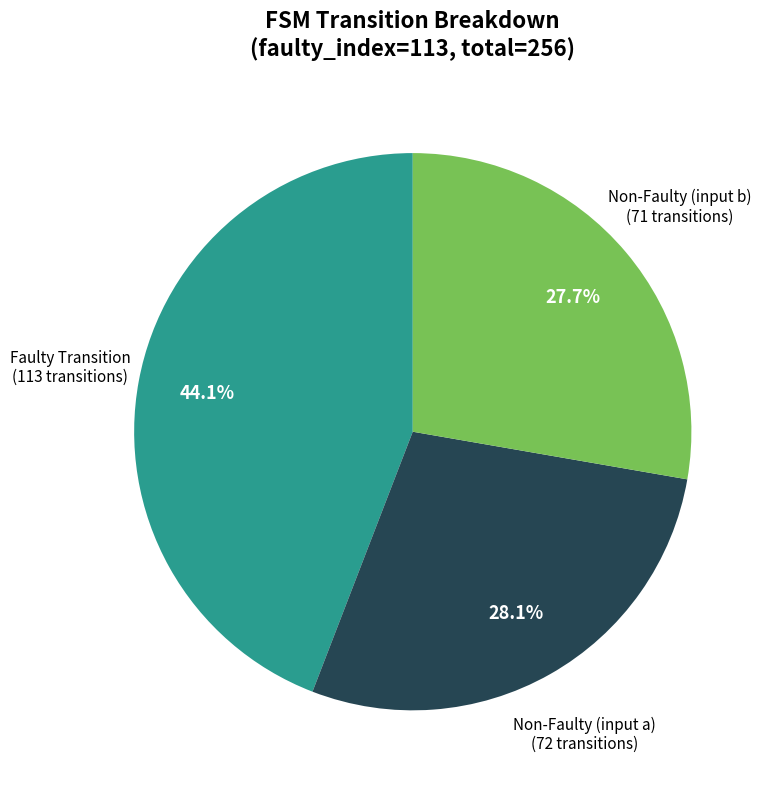

Is there a majority slice in this chart?

No